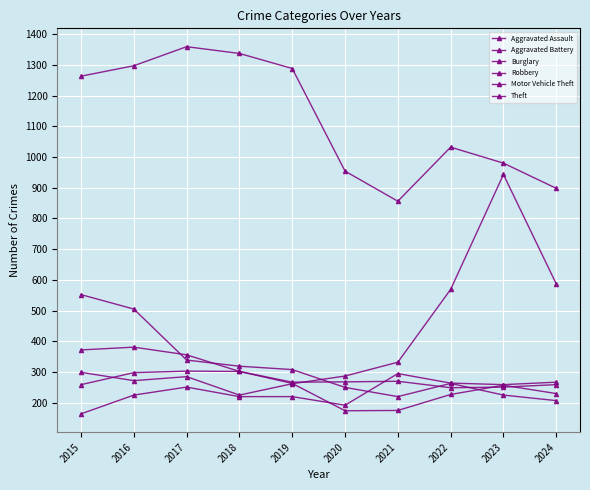

True or false: Aggravated Battery and Burglary cross at least once.

True